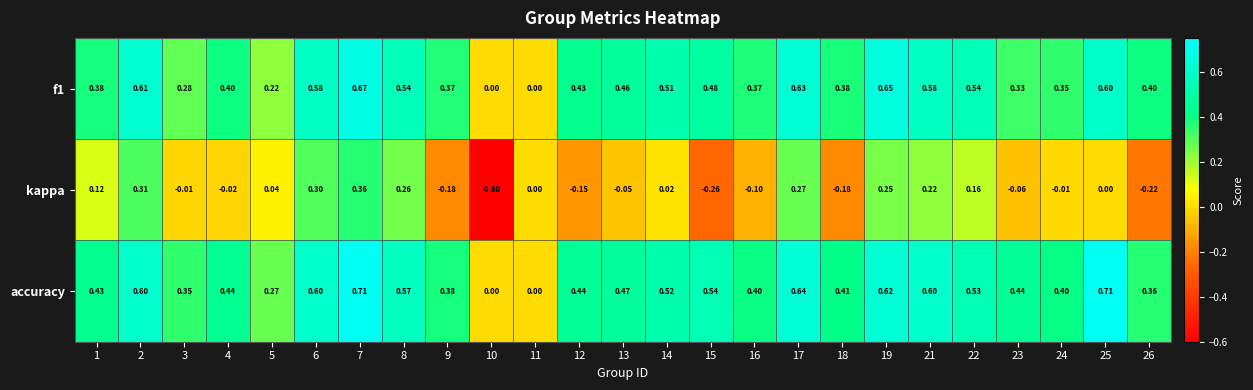

At which category does the chart reach its minimum across all series?

10